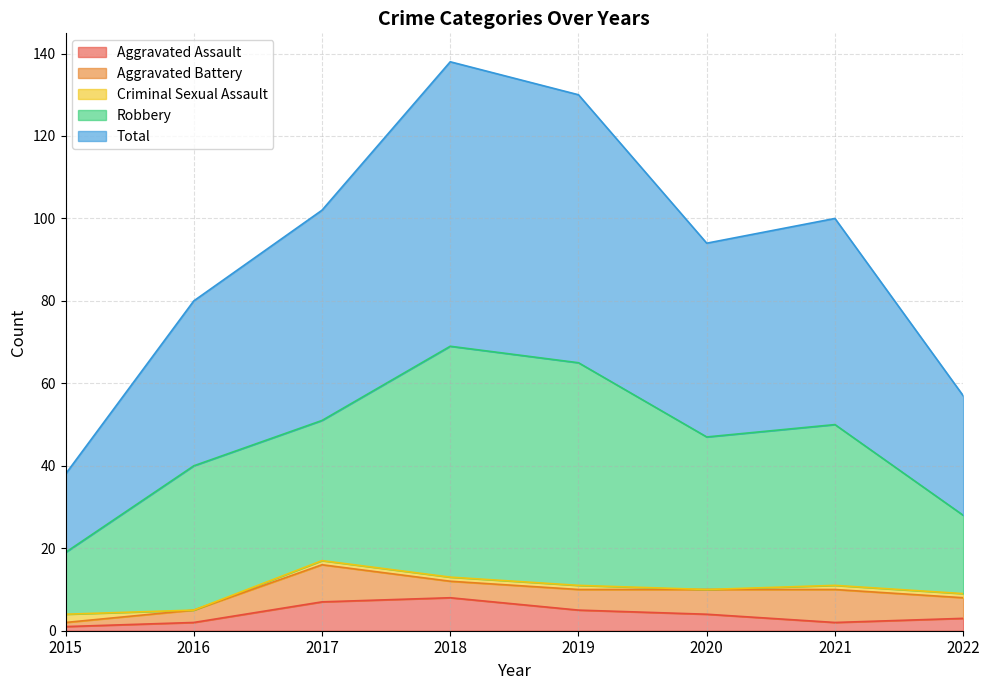

What is the lowest value of the Aggravated Battery series?

1